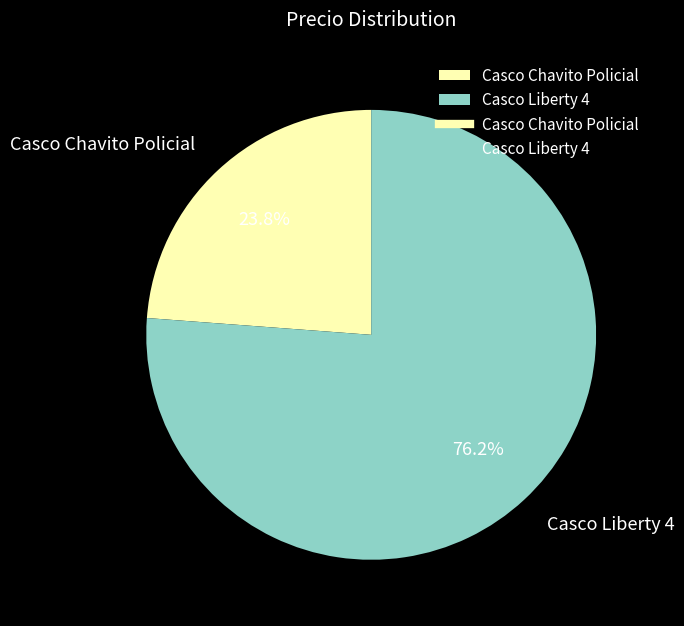

What percentage do Casco Chavito Policial and Casco Liberty 4 together represent?

100.0%